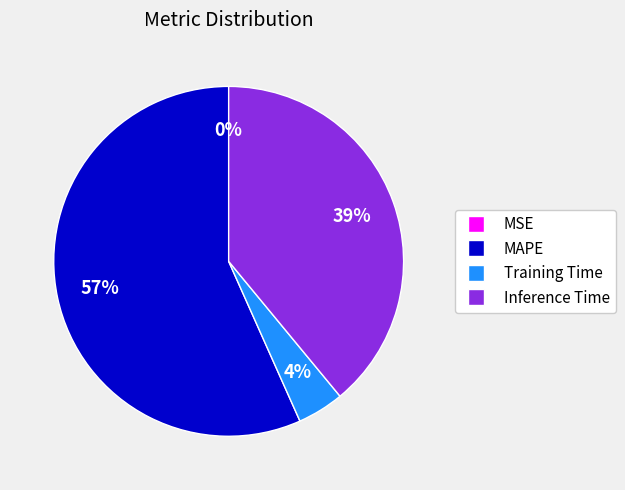

To the nearest percent, what is the average slice percentage?

25%